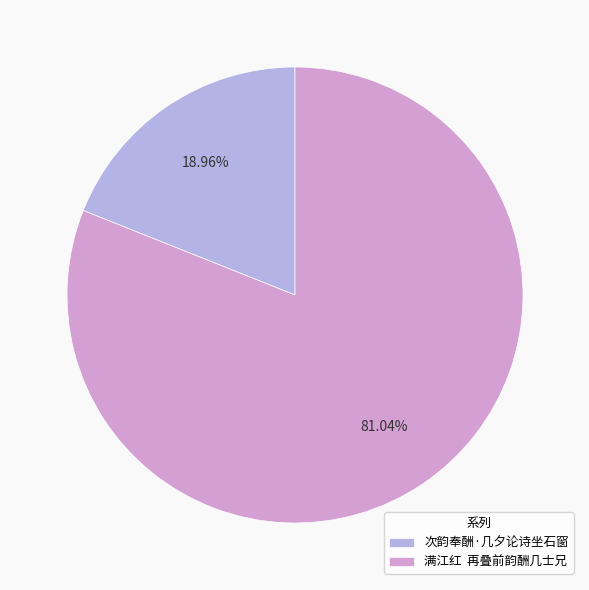

To the nearest percent, what is the average slice percentage?

50%